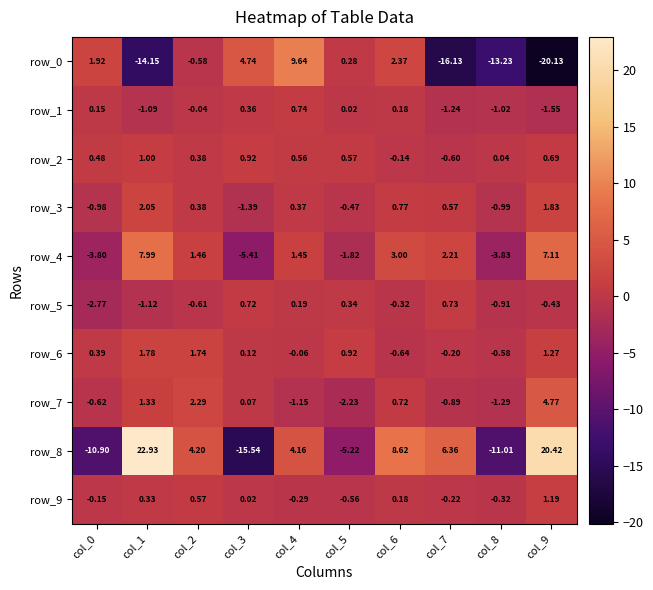

Is the value of row_7 at col_7 greater than the value of row_0 at col_1?

Yes